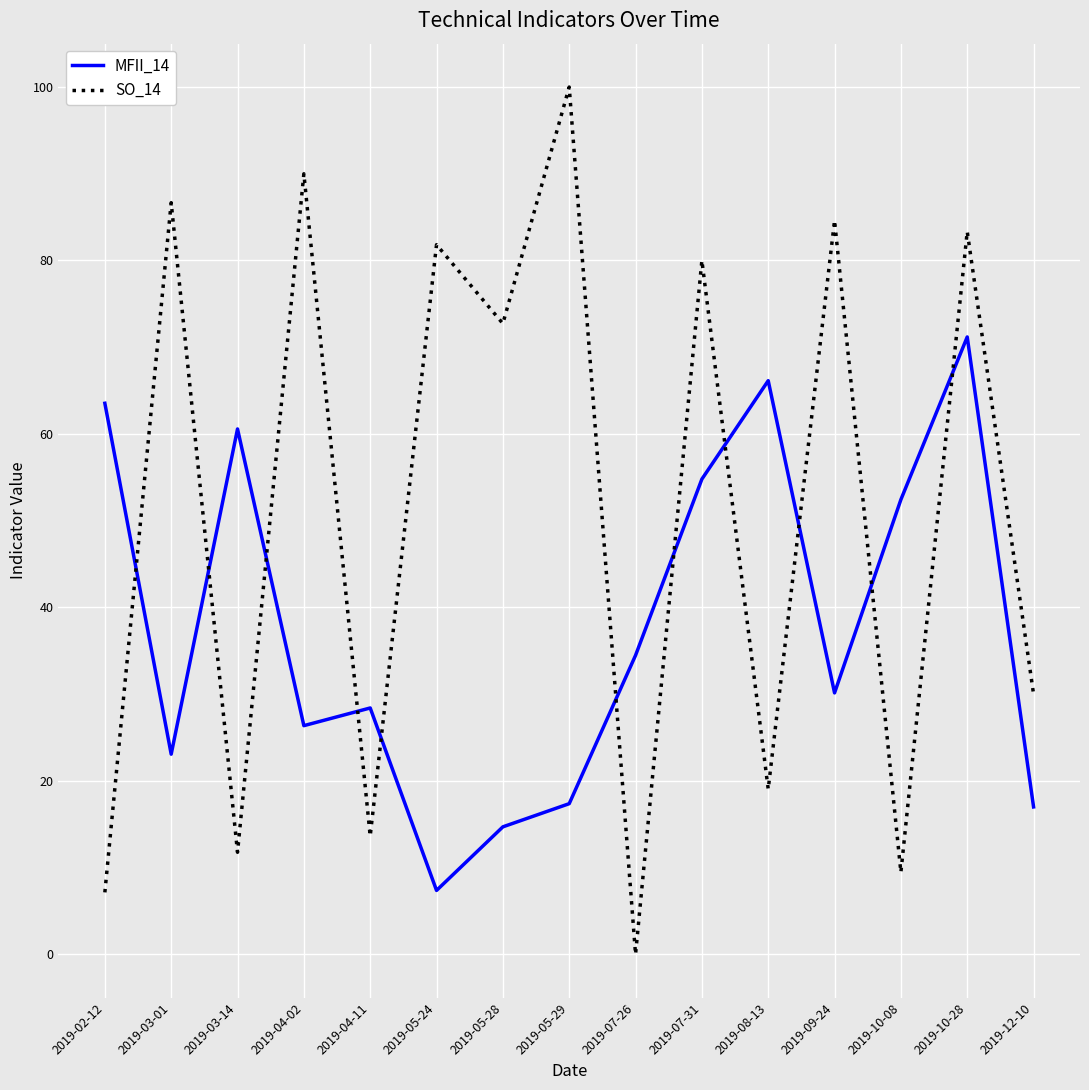

At which category does the chart reach its peak across all series?

2019-05-29